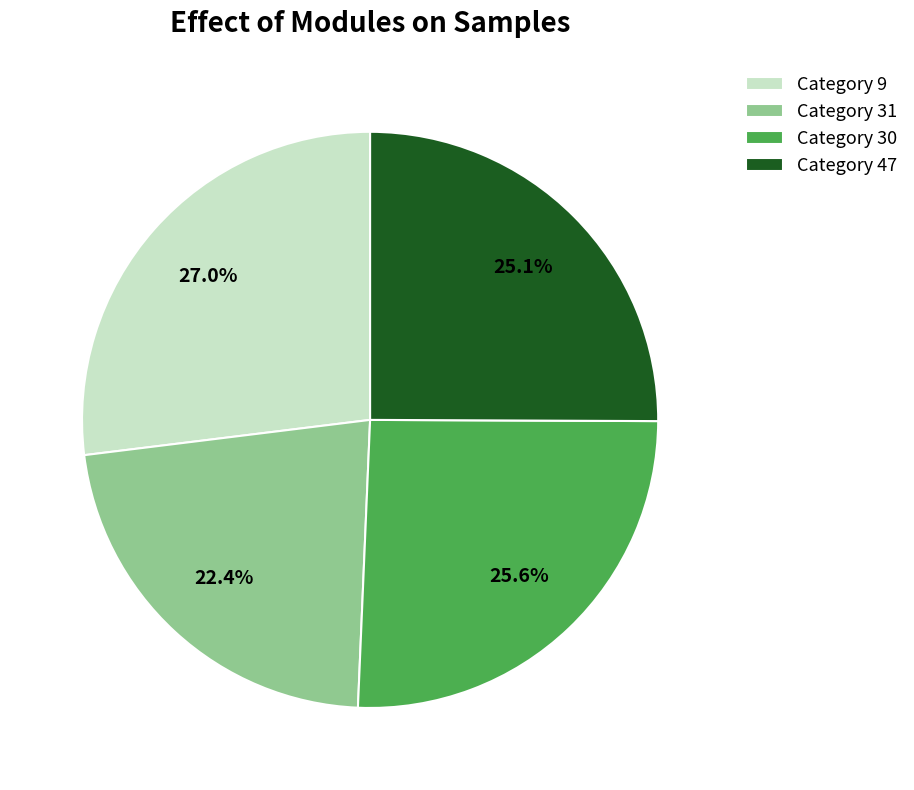

Between Category 47 and Category 31, which is larger?

Category 47